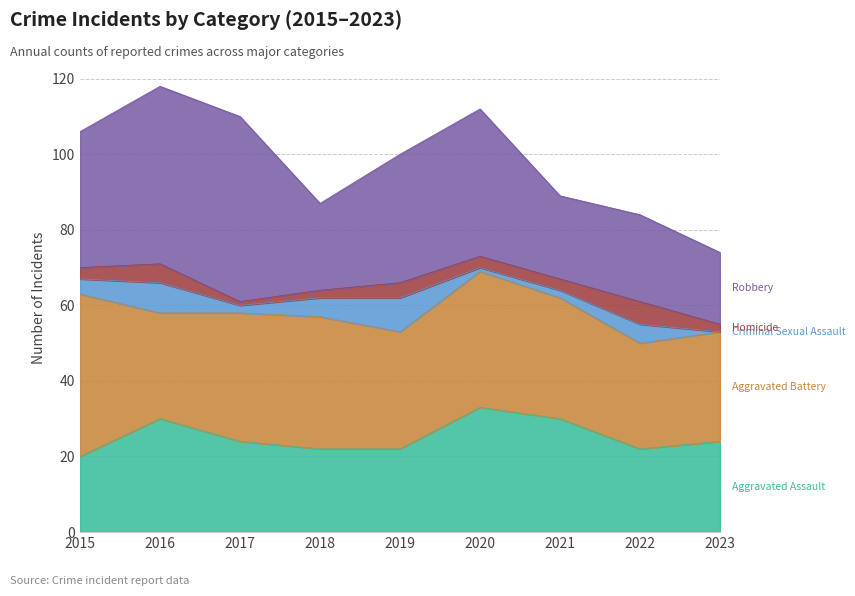

True or false: Robbery and Aggravated Battery intersect in this chart.

True